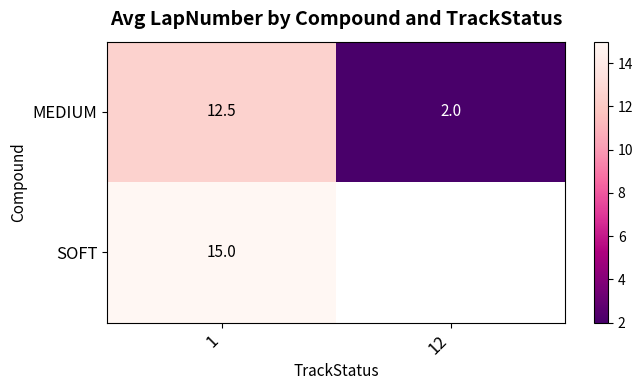

Which series has the largest range (max minus min)?

MEDIUM